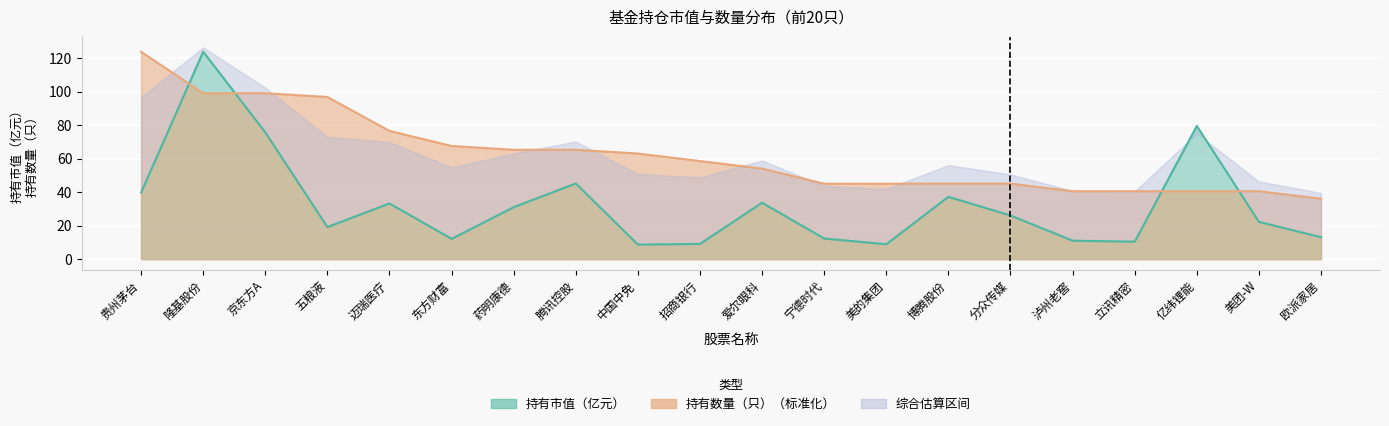

What is the approximate value of 持有市值（亿元） at 立讯精密?

10.4